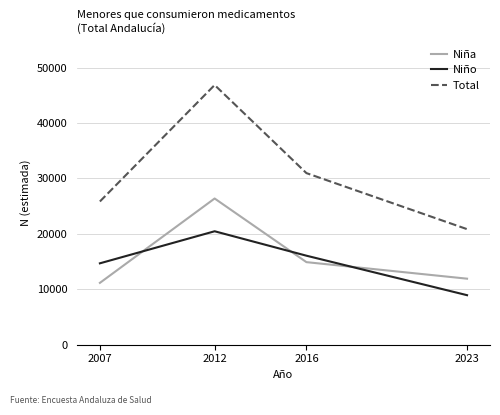

Reading left to right, transcribe all the data shown in this chart.

Niña: 11155	26375	14895	11912
Niño: 14682	20465	16058	8935
Total: 25837	46840	30953	20846